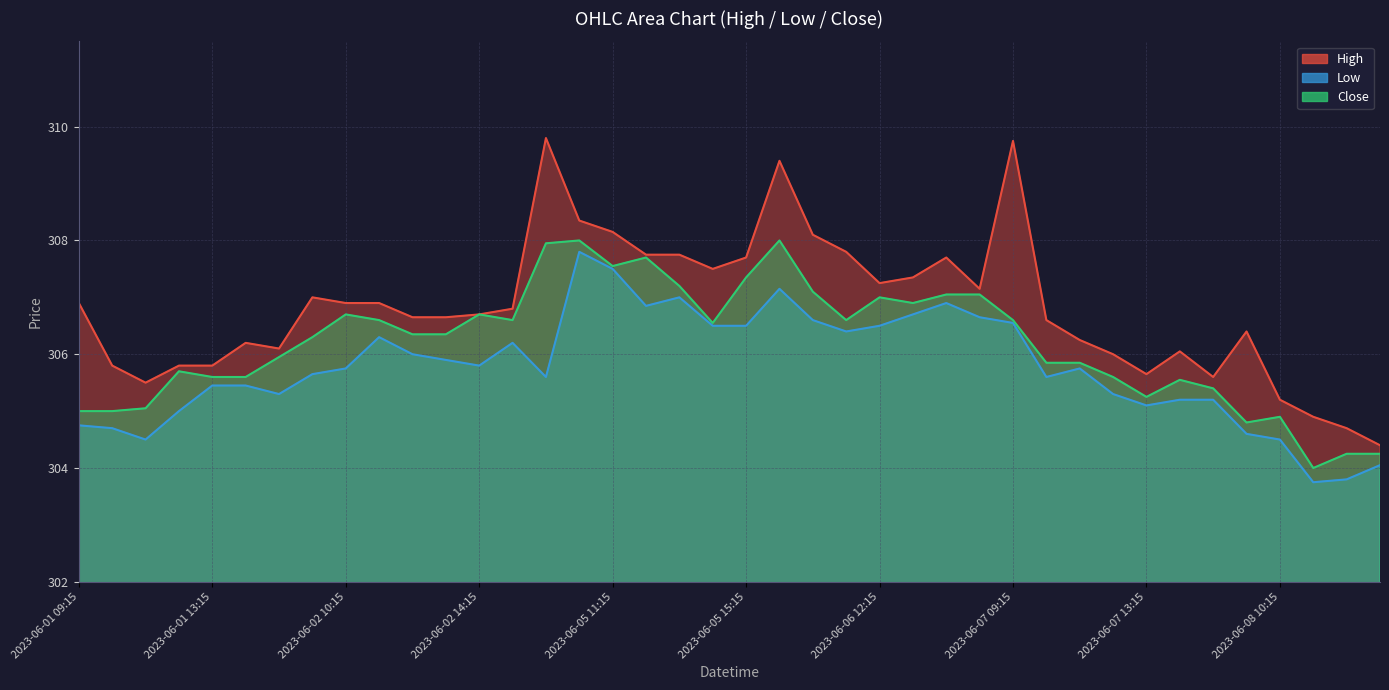

Read the High value at 2023-06-01 15:15.

306.1